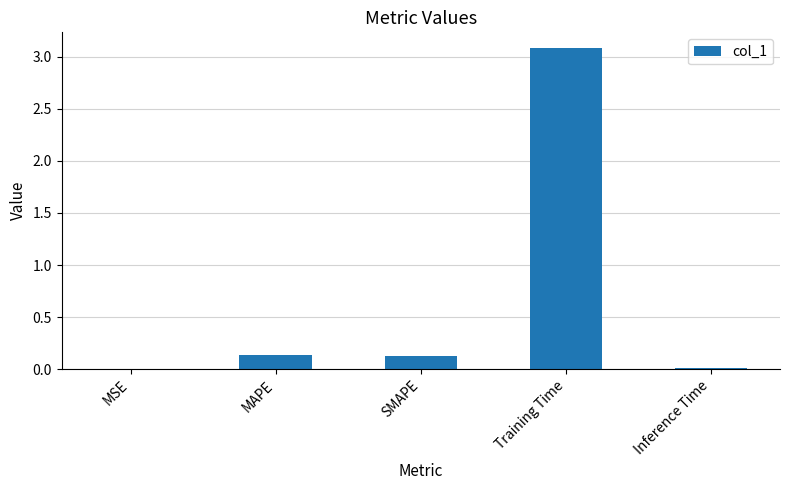

What is the sum of all values?

3.4